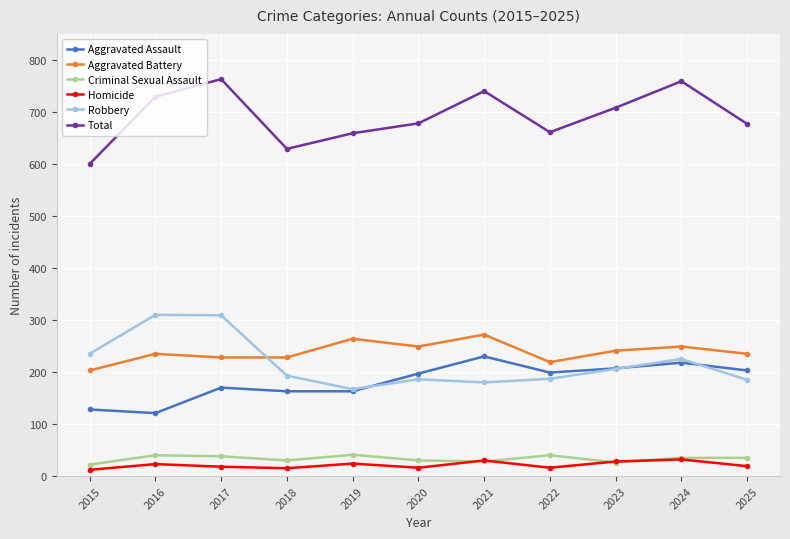

Is the value of Homicide at 2025 greater than the value of Total at 2018?

No